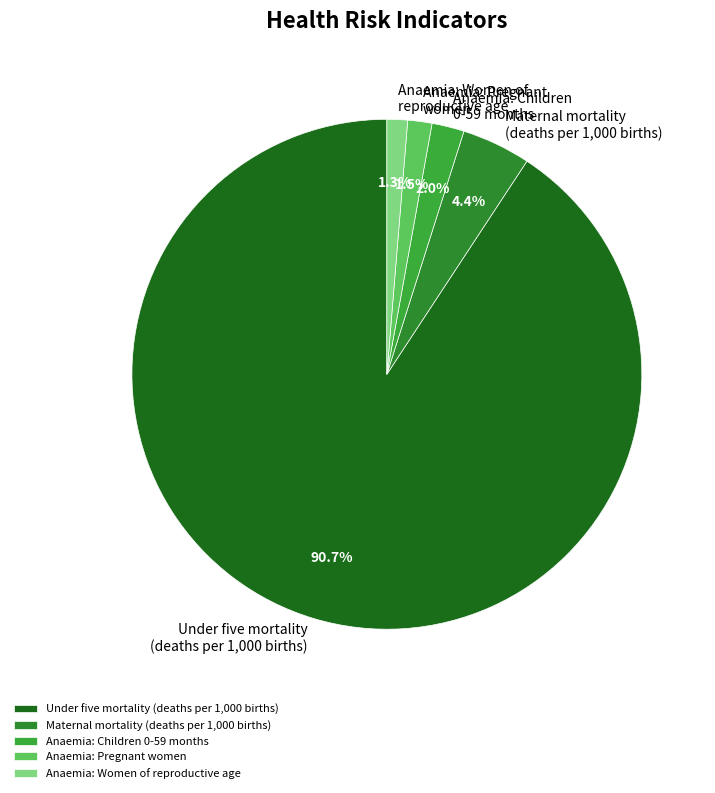

Which slice is the largest?

Under five mortality (deaths per 1,000 births)